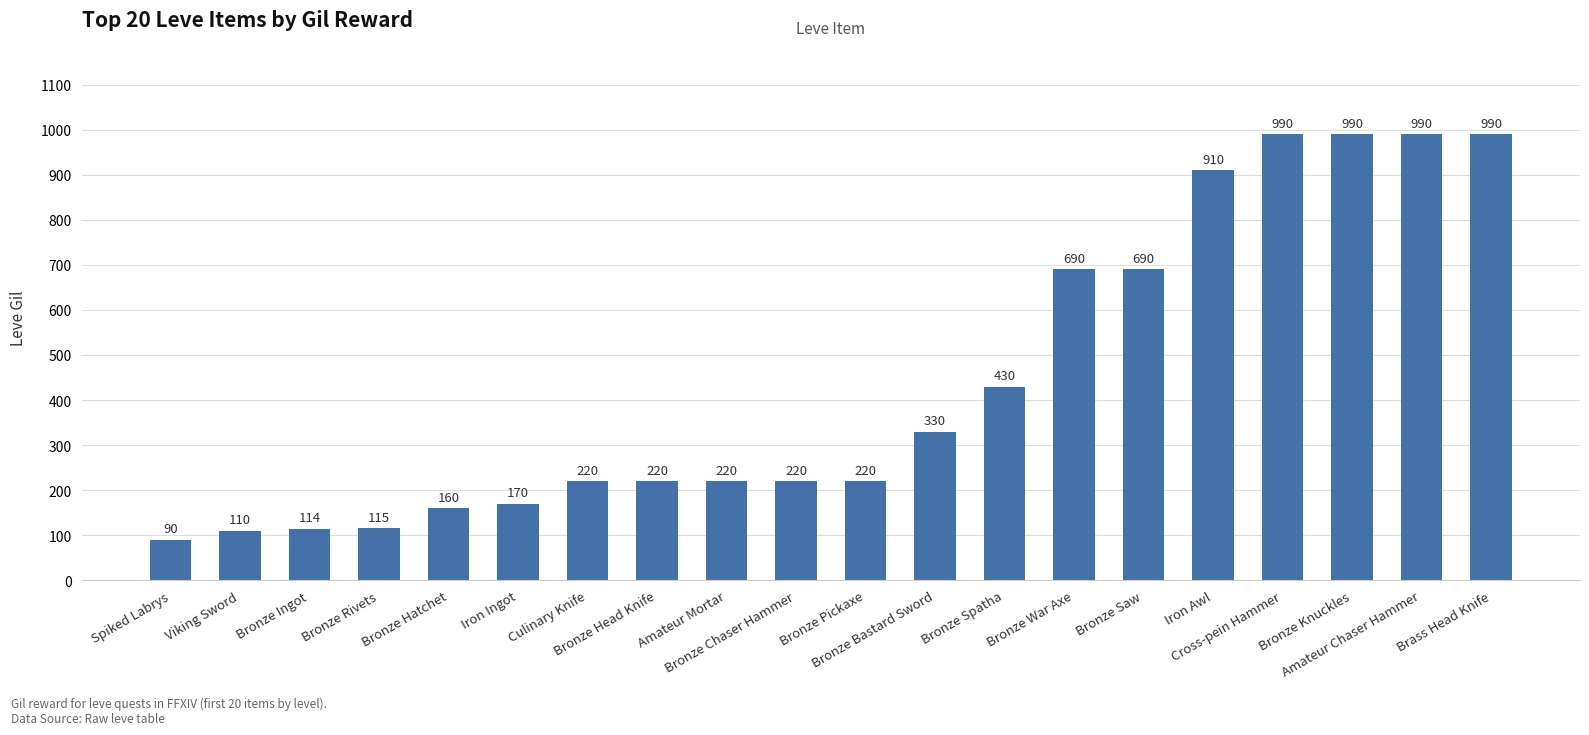

How many values are below 220?

6